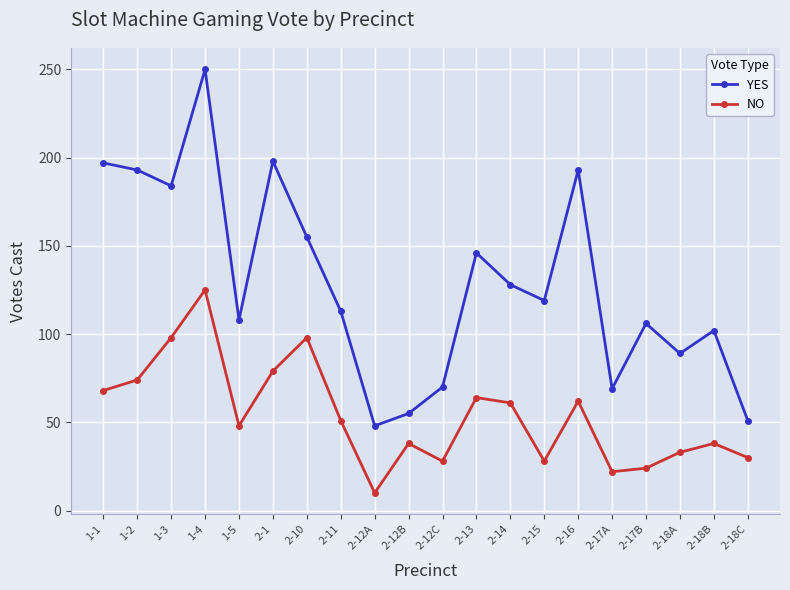

At which category does the chart reach its peak across all series?

1-4